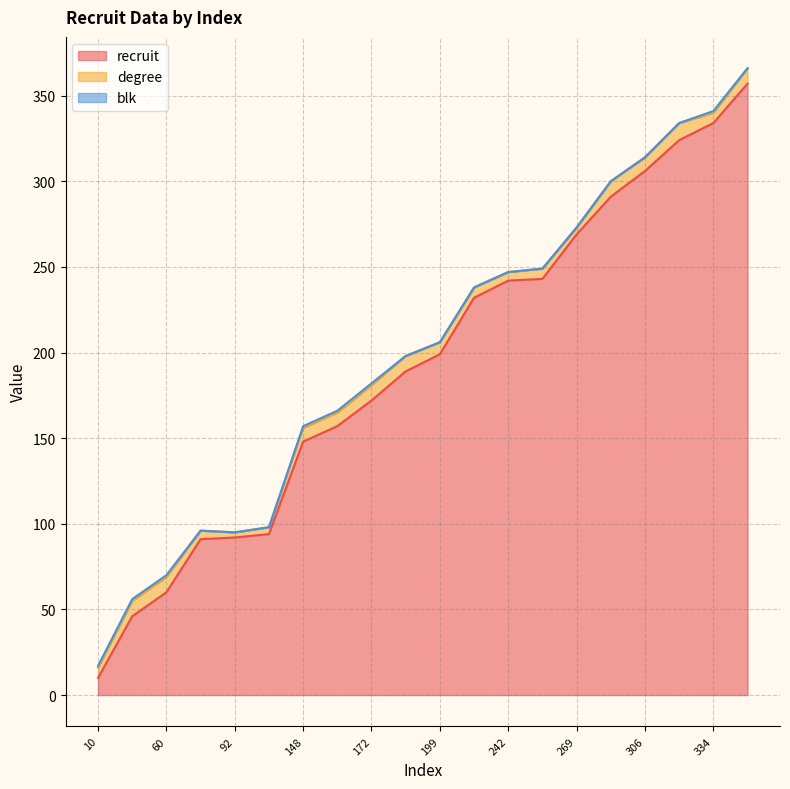

True or false: recruit and degree intersect in this chart.

False